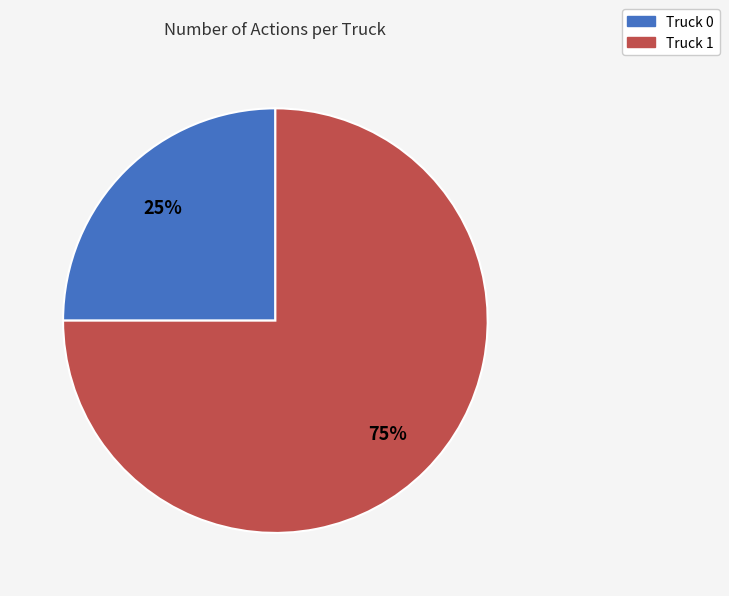

Which category has the smallest portion of the pie?

Truck 0